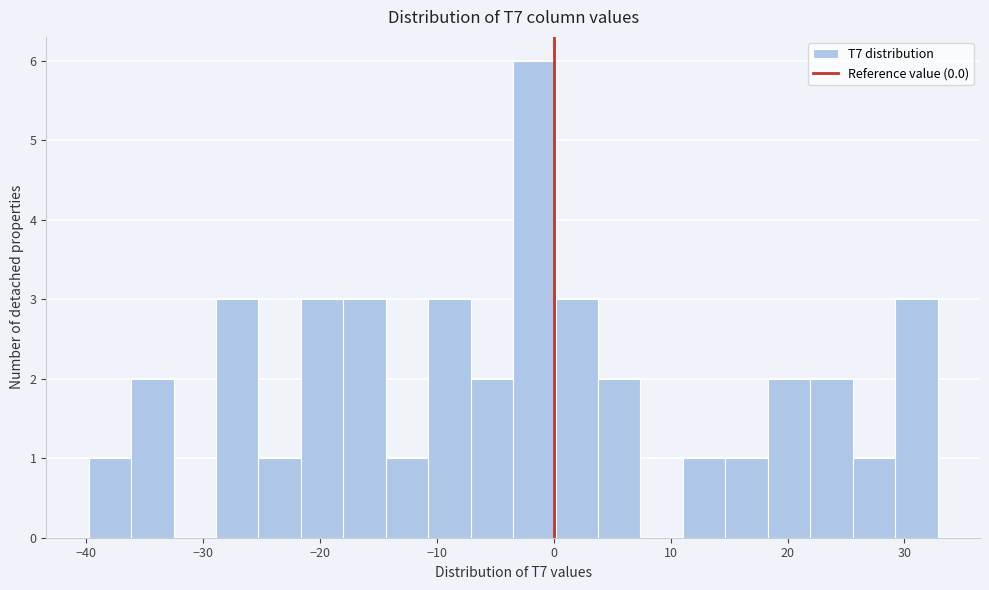

Around what value on the x-axis is the tallest bar? Give the approximate position of its centre, as read against the axis.

-2